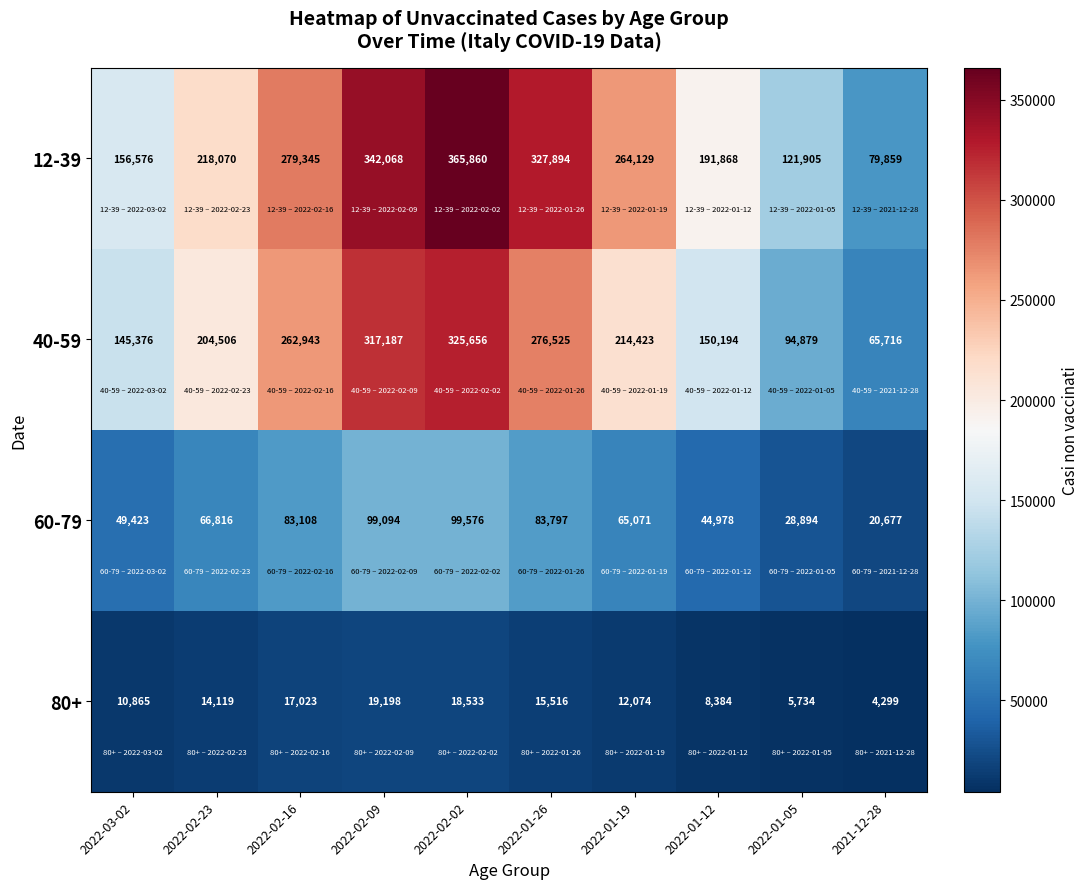

Rank the categories by 12-39 value from lowest to highest.

2021-12-28, 2022-01-05, 2022-03-02, 2022-01-12, 2022-02-23, 2022-01-19, 2022-02-16, 2022-01-26, 2022-02-09, 2022-02-02